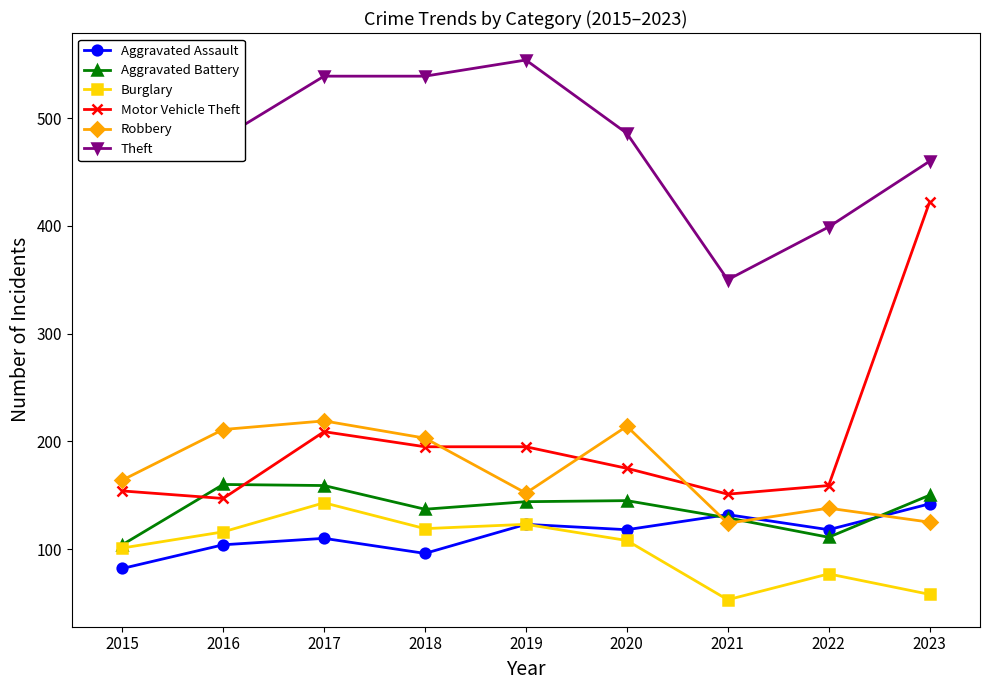

True or false: Aggravated Assault and Robbery cross at least once.

True